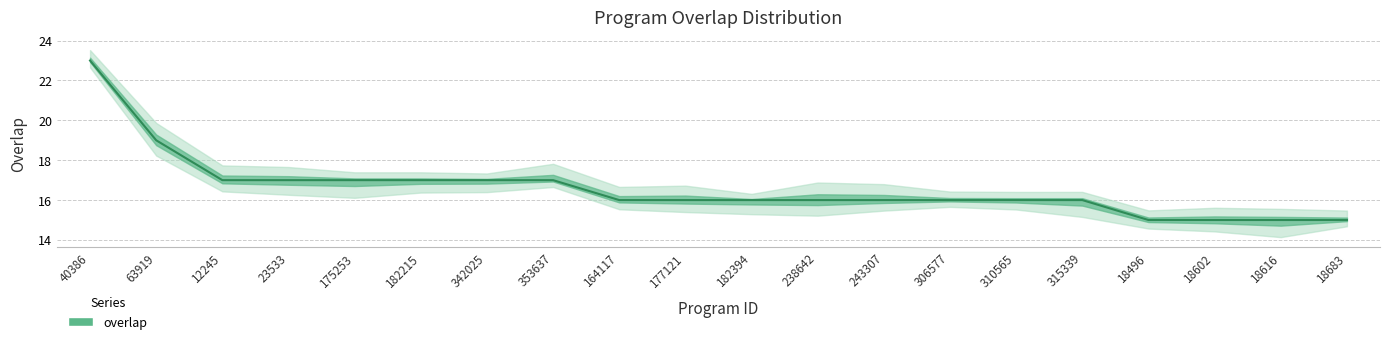

What position from the left is 18496?

17